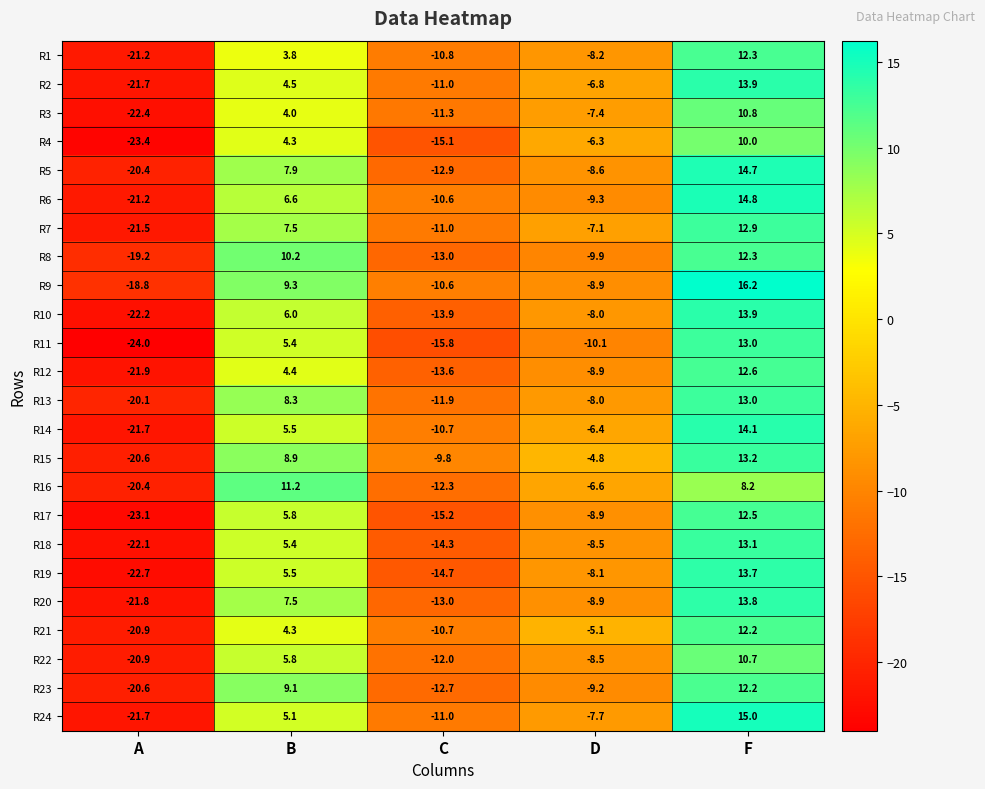

True or false: R11 has a value of 5.4 at B.

True